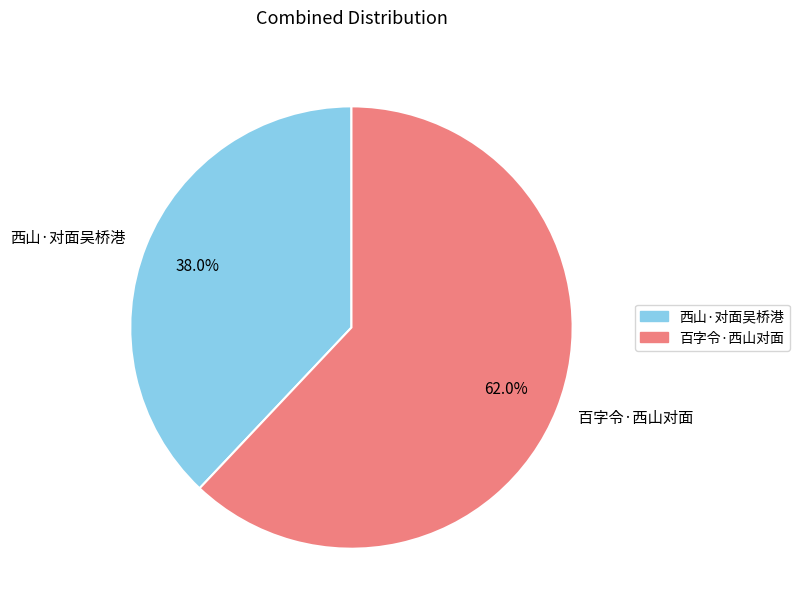

How many segments does this pie chart have?

2